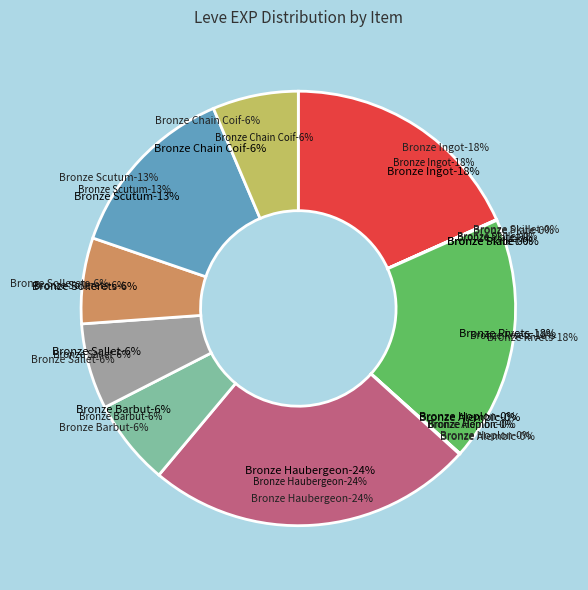

Count the number of slices in the pie.

12